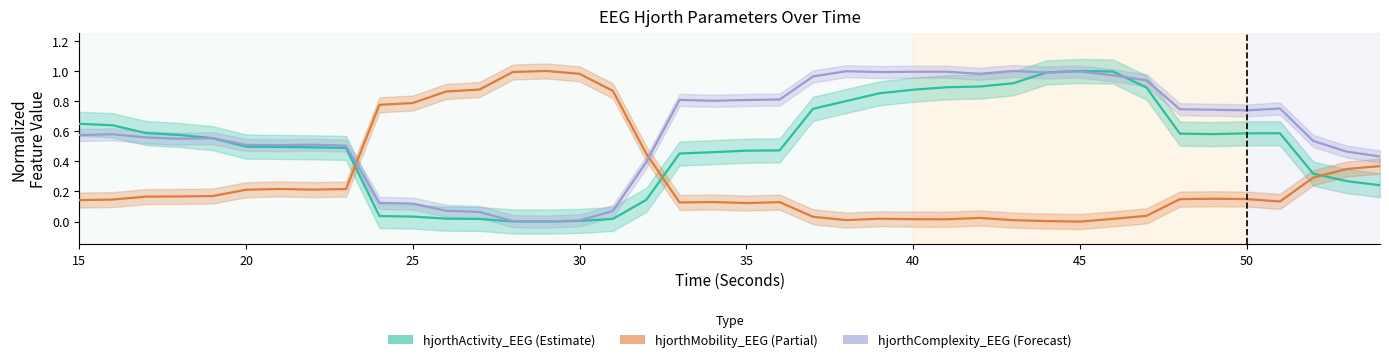

How many times do hjorthActivity_EEG and hjorthComplexity_EEG cross each other?

3